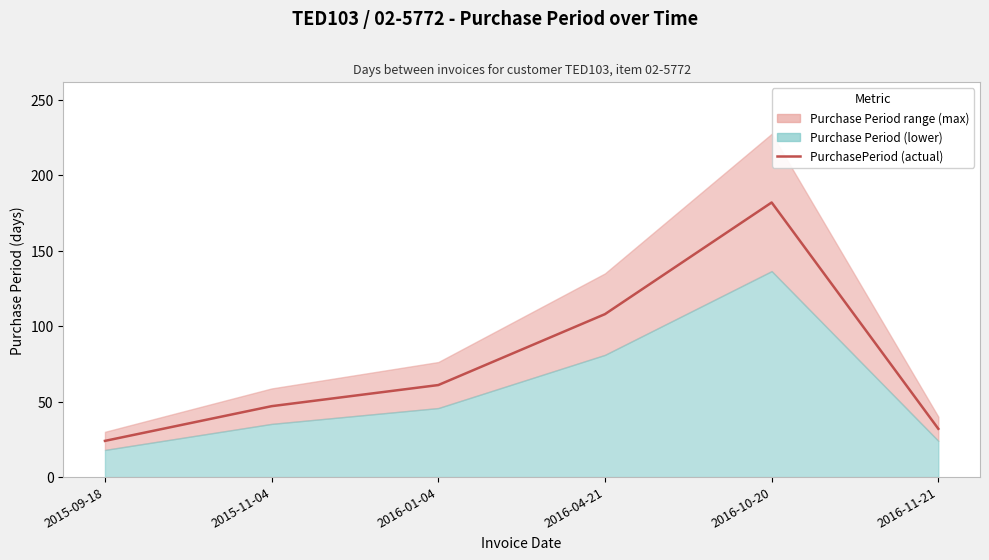

What is the approximate value at 2016-01-04?

61